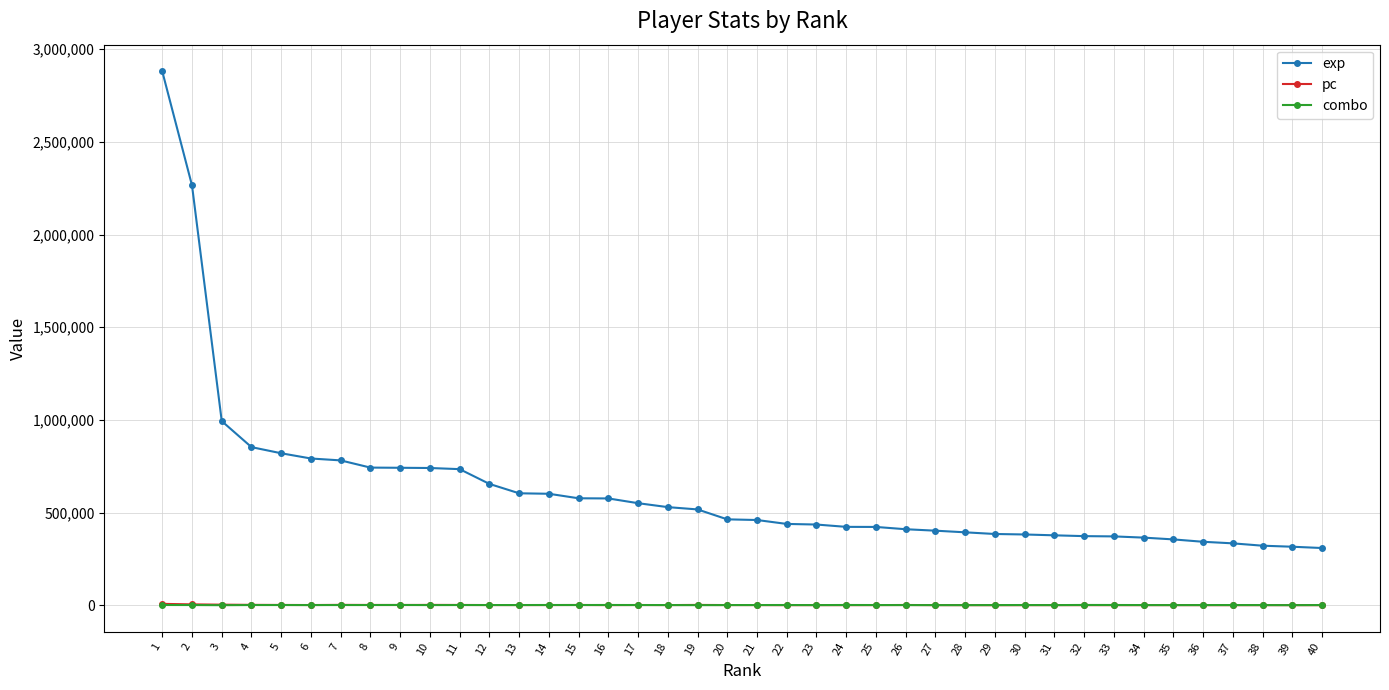

What is the maximum value shown in the chart?

2880687